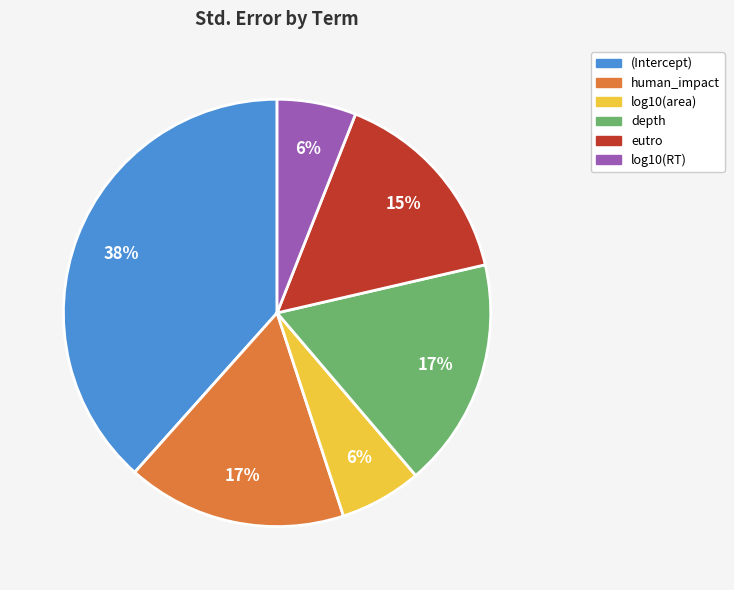

Is (Intercept) the majority of the pie?

No